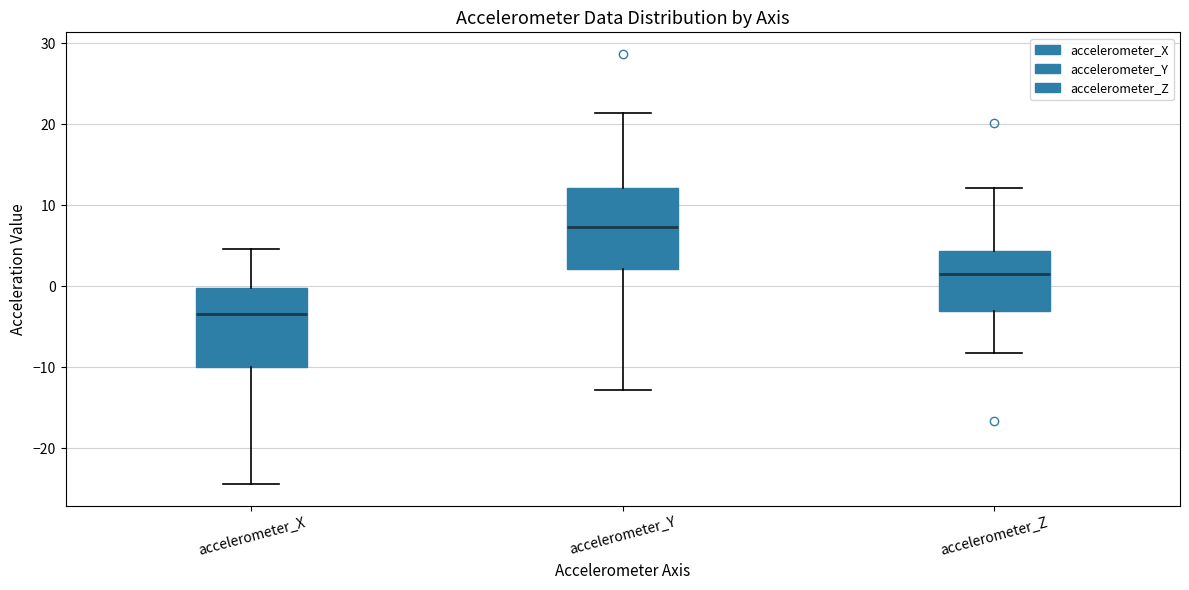

Which box has the lowest median line?

accelerometer_X